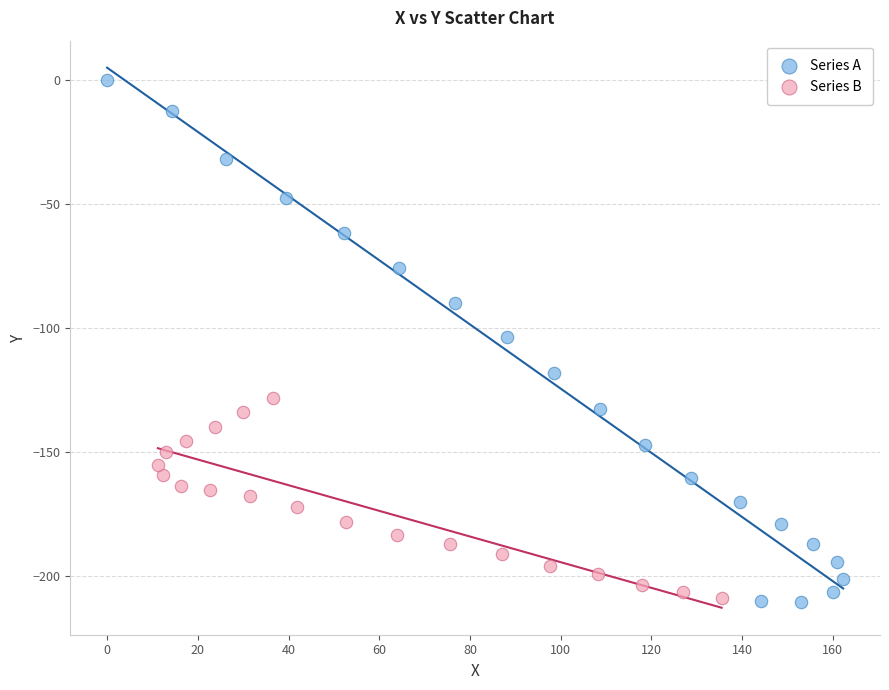

What are all the series names shown in the legend?

Series A, Series B